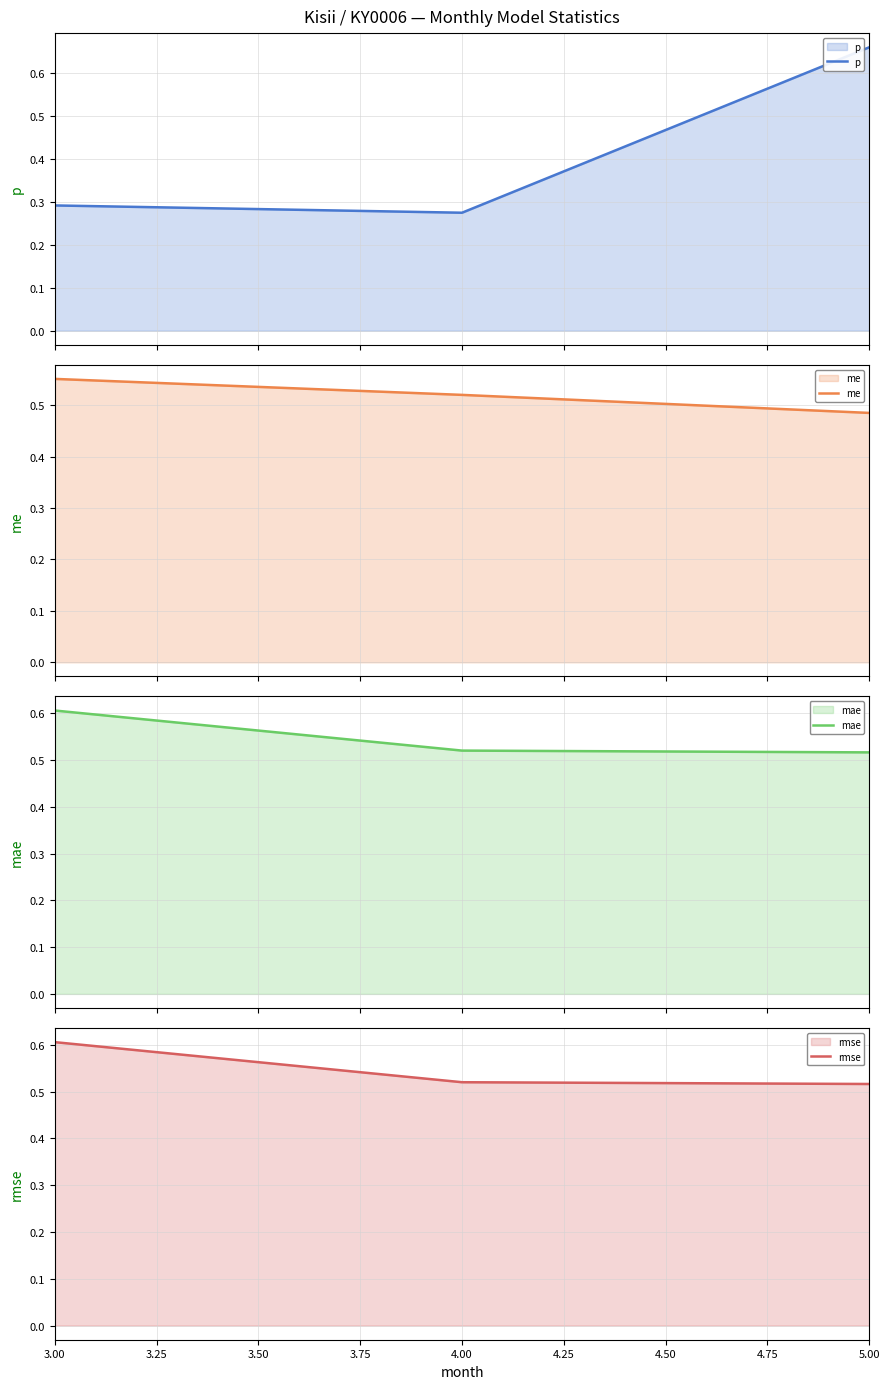

What is the value of the me point at the 2nd from the left?

0.5